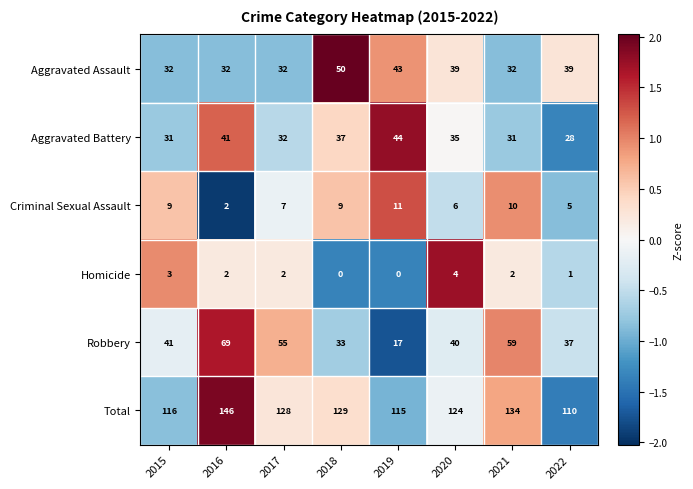

What is the minimum value shown in the chart?

0